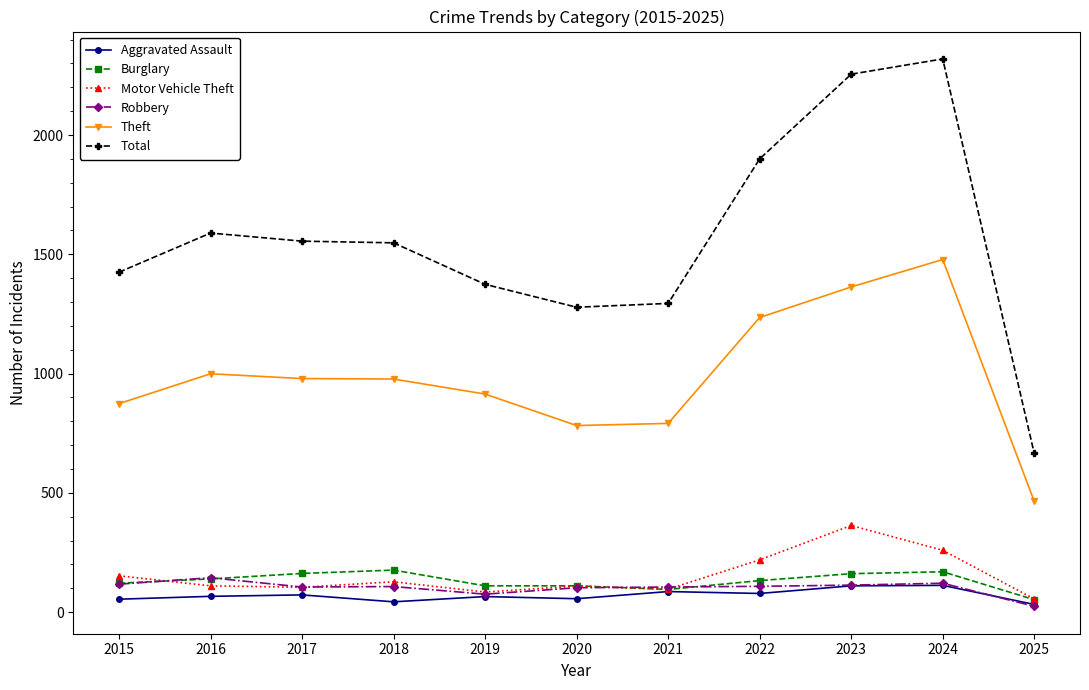

Which series has the widest spread of values?

Total